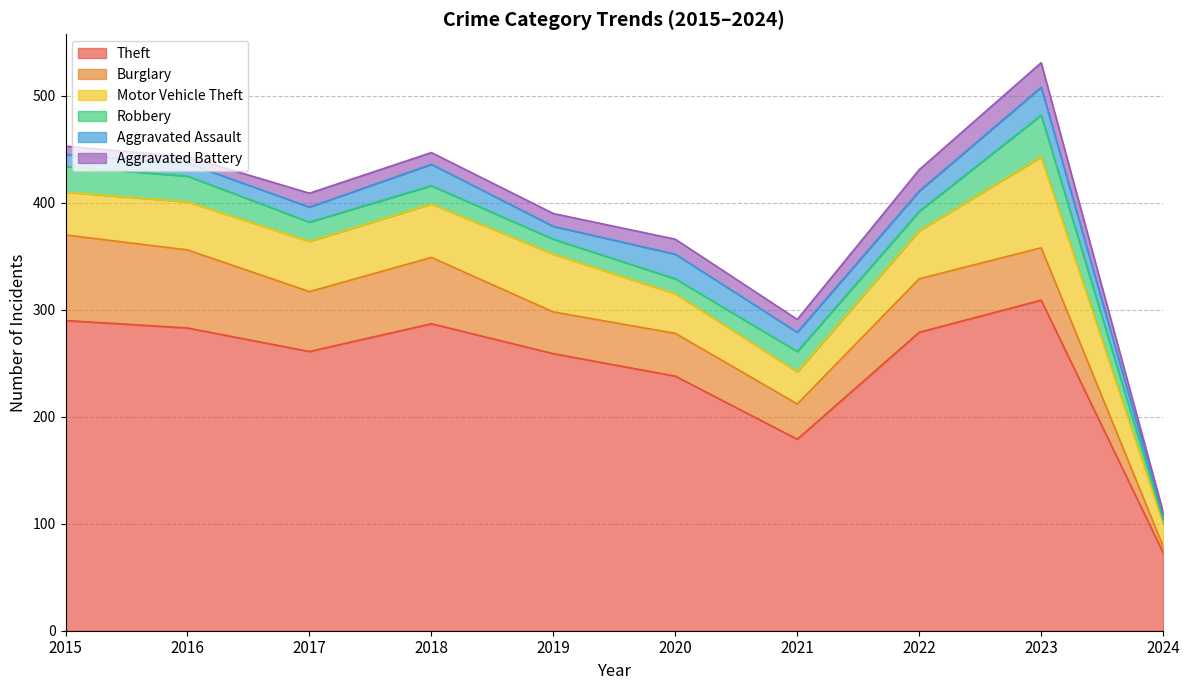

At which label is Aggravated Assault closest to 15?

2017